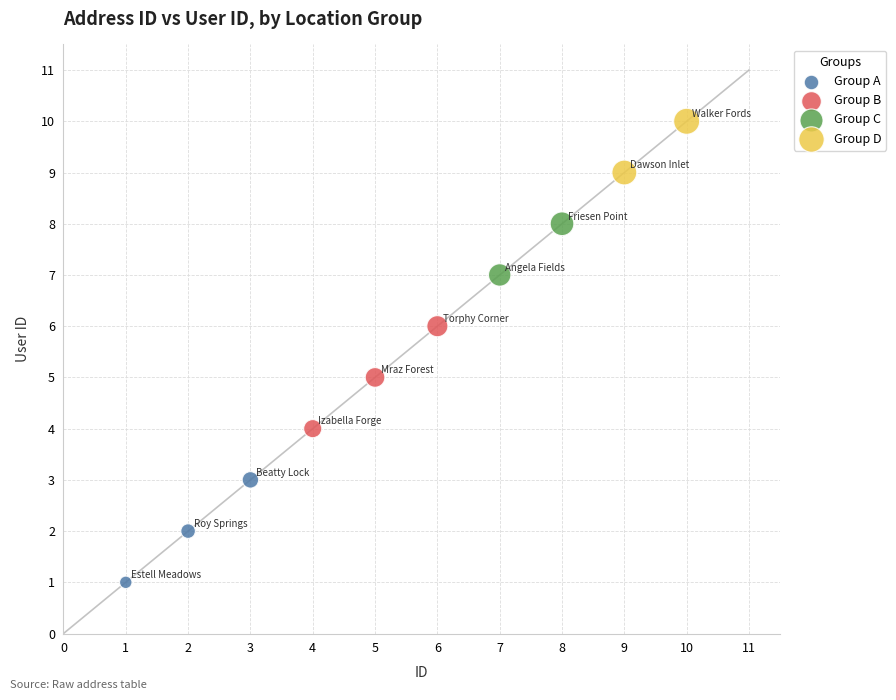

What are all the series names shown in the legend?

Group A, Group B, Group C, Group D